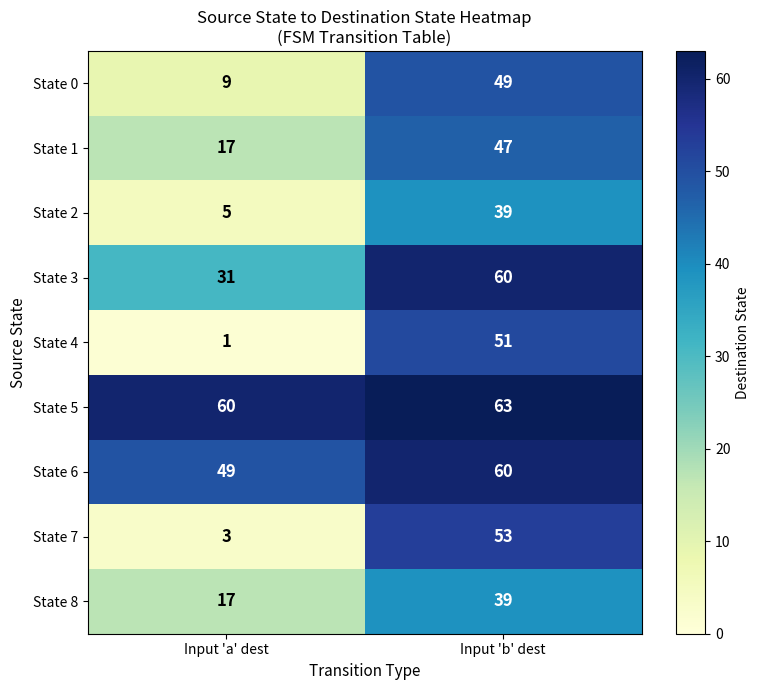

Which series has the largest total across all categories?

State 5